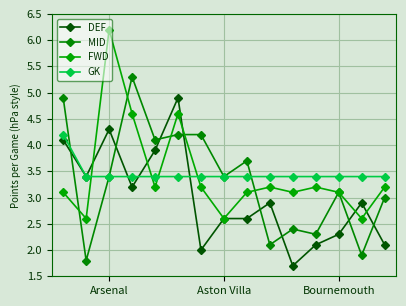

Reading left to right, extract all data points from this chart.

DEF: 4.1	3.4	4.3	3.2	3.9	4.9	2.0	2.6	2.6	2.9	1.7	2.1	2.3	2.9	2.1
MID: 4.9	1.8	3.4	5.3	4.1	4.2	4.2	3.4	3.7	2.1	2.4	2.3	3.1	1.9	3.0
FWD: 3.1	2.6	6.2	4.6	3.2	4.6	3.2	2.6	3.1	3.2	3.1	3.2	3.1	2.6	3.2
GK: 4.2	3.4	3.4	3.4	3.4	3.4	3.4	3.4	3.4	3.4	3.4	3.4	3.4	3.4	3.4